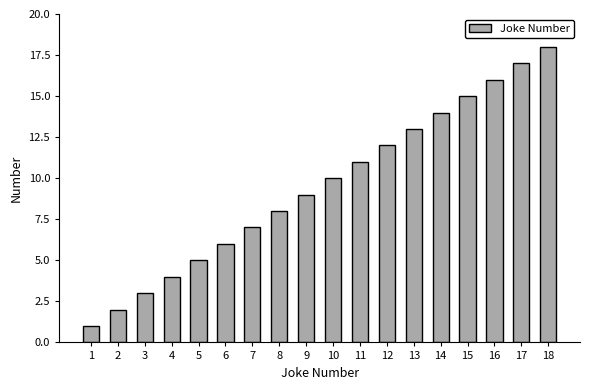

Rank the categories by value from lowest to highest.

1, 2, 3, 4, 5, 6, 7, 8, 9, 10, 11, 12, 13, 14, 15, 16, 17, 18